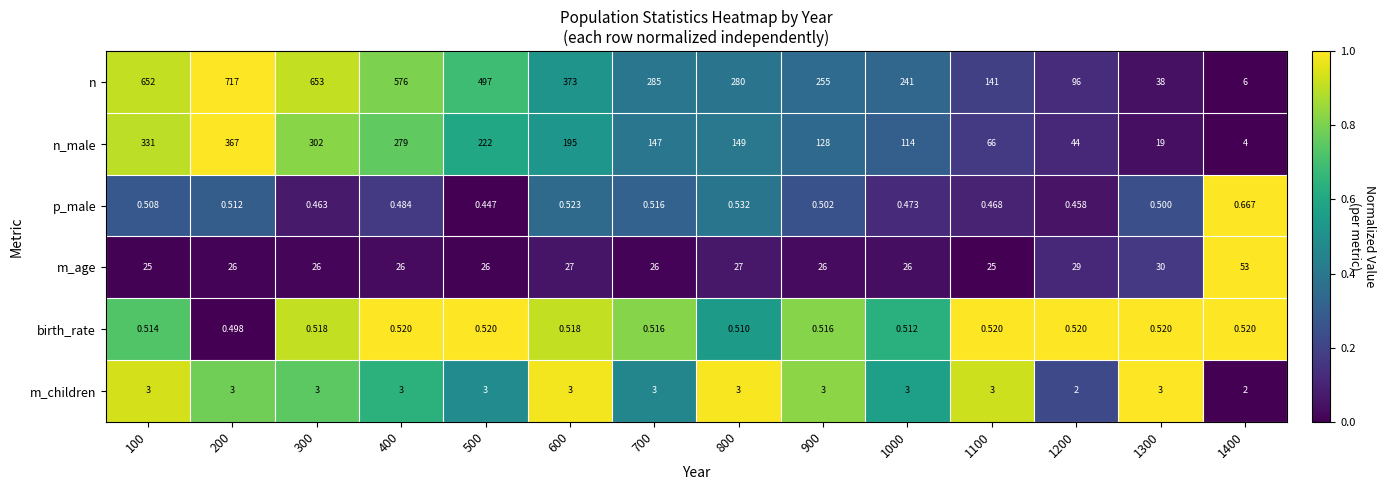

Which series has the largest range (max minus min)?

n